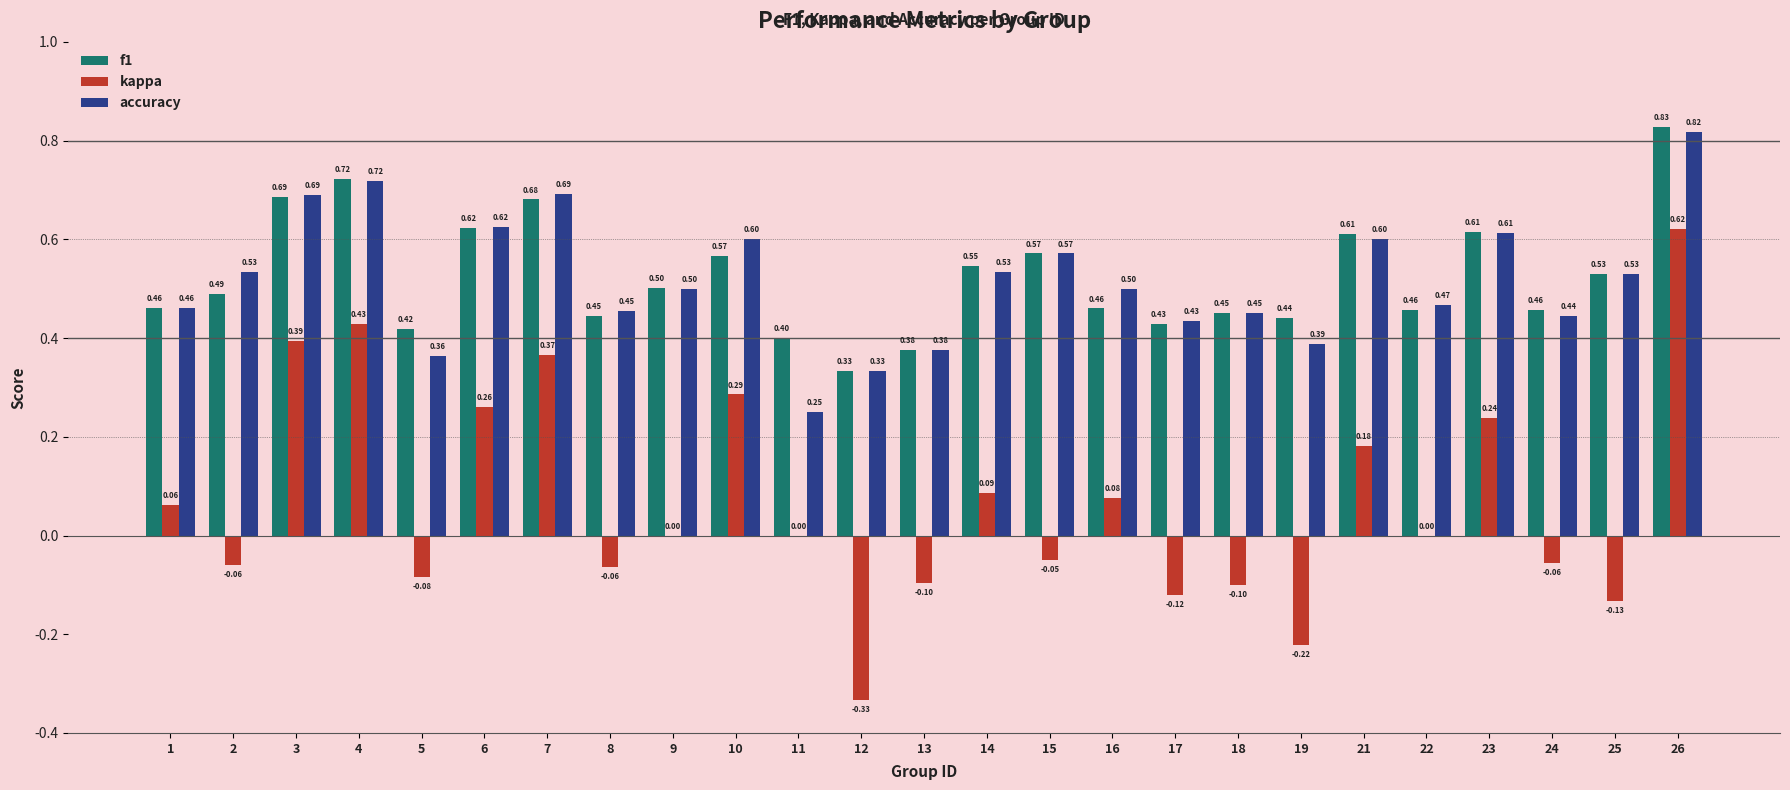

How many groups of bars are there?

25